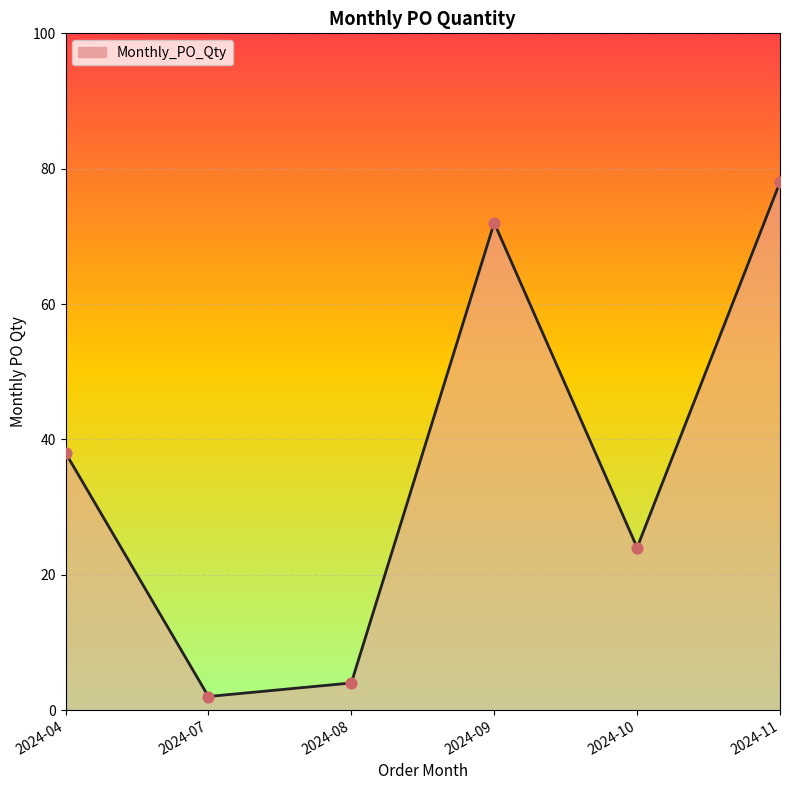

Approximately how many times larger is the value at 2024-10 compared to 2024-07?

12.0